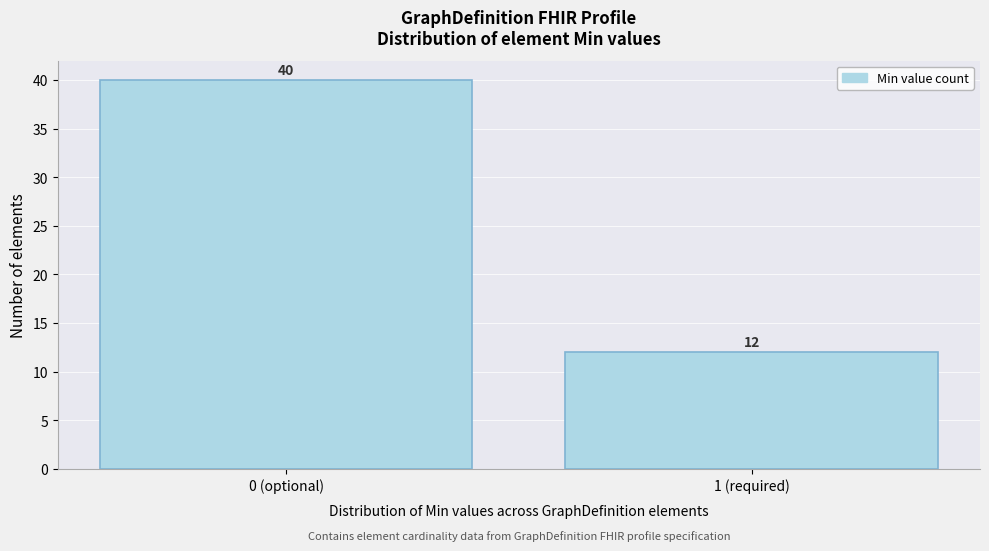

Reading left to right, transcribe all the data shown in this chart.

0 (optional)=40	1 (required)=12